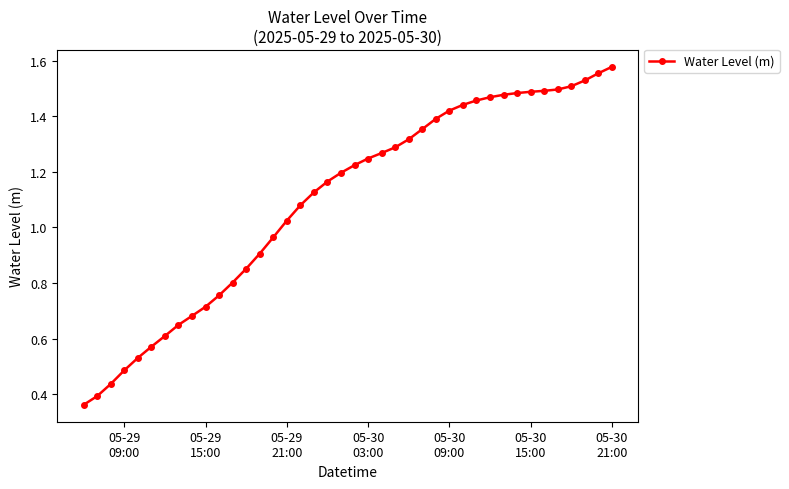

What is the sum of all values?

43.8